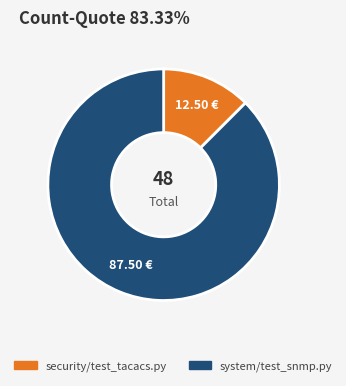

Rank the categories by value from highest to lowest.

system/test_snmp.py, security/test_tacacs.py